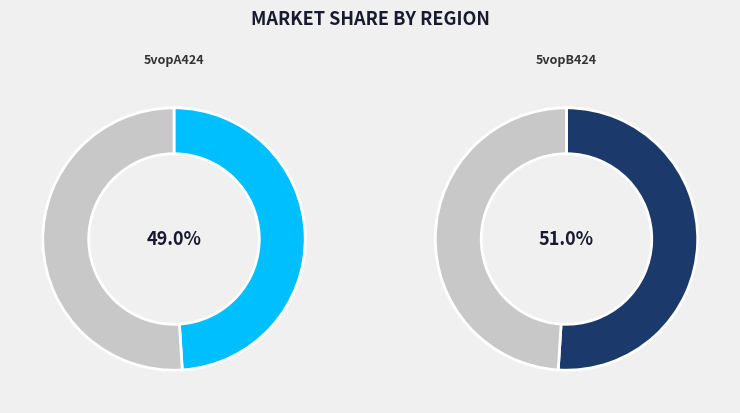

Does any single category account for the majority?

Yes